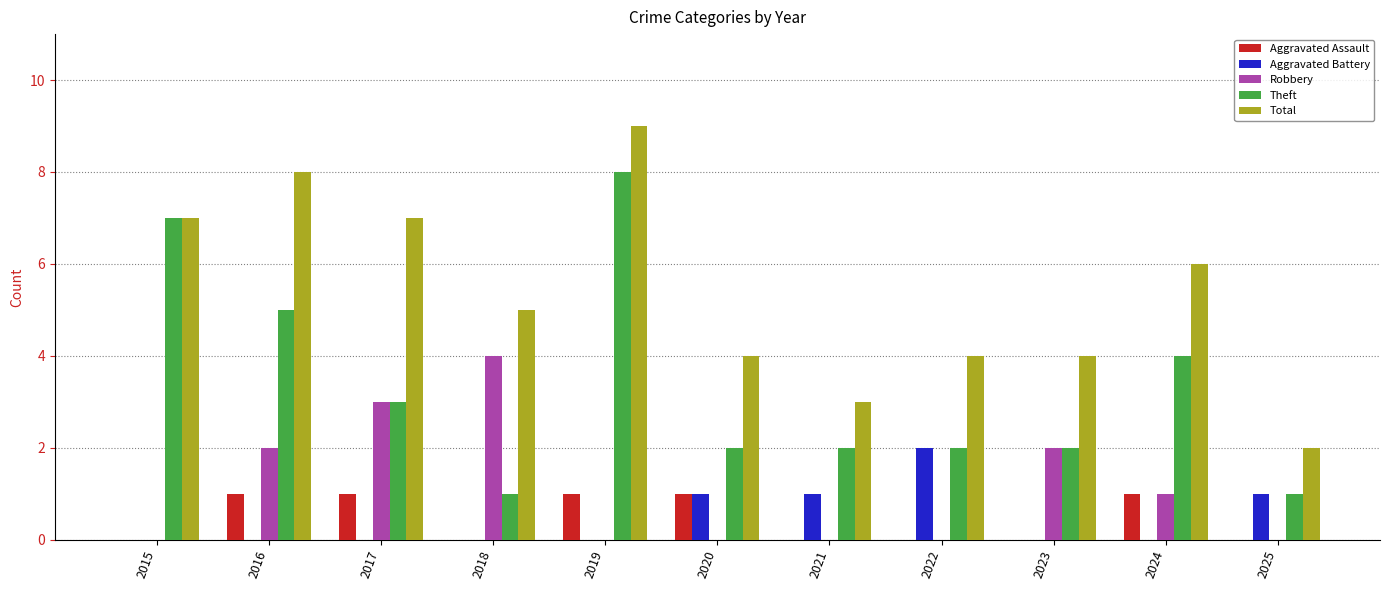

Which series changed the most between 2015 and 2020?

Theft